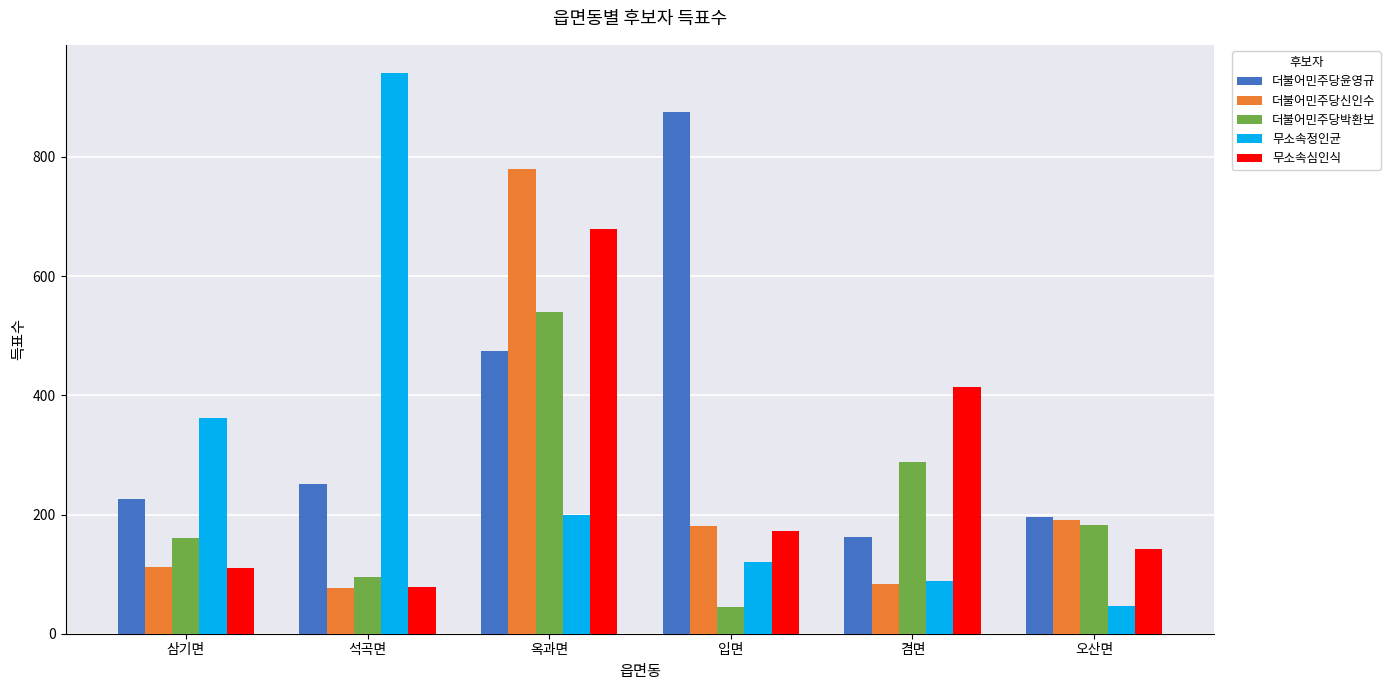

The value of 무소속심인식 at 옥과면 is 899. True or false?

False